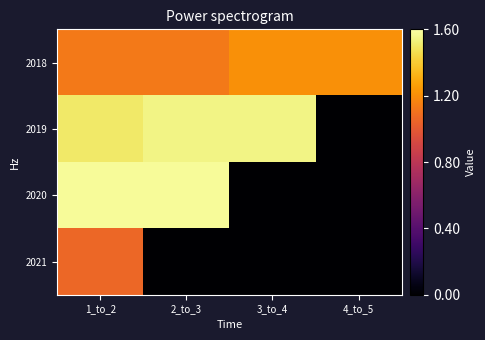

Reading right to left, what are all the values shown in this chart?

2018: 4_to_5=1.2	3_to_4=1.2	2_to_3=1.1	1_to_2=1.1
2019: 4_to_5=0.0	3_to_4=1.5	2_to_3=1.5	1_to_2=1.5
2020: 4_to_5=0.0	3_to_4=0.0	2_to_3=1.6	1_to_2=1.6
2021: 4_to_5=0.0	3_to_4=0.0	2_to_3=0.0	1_to_2=1.1